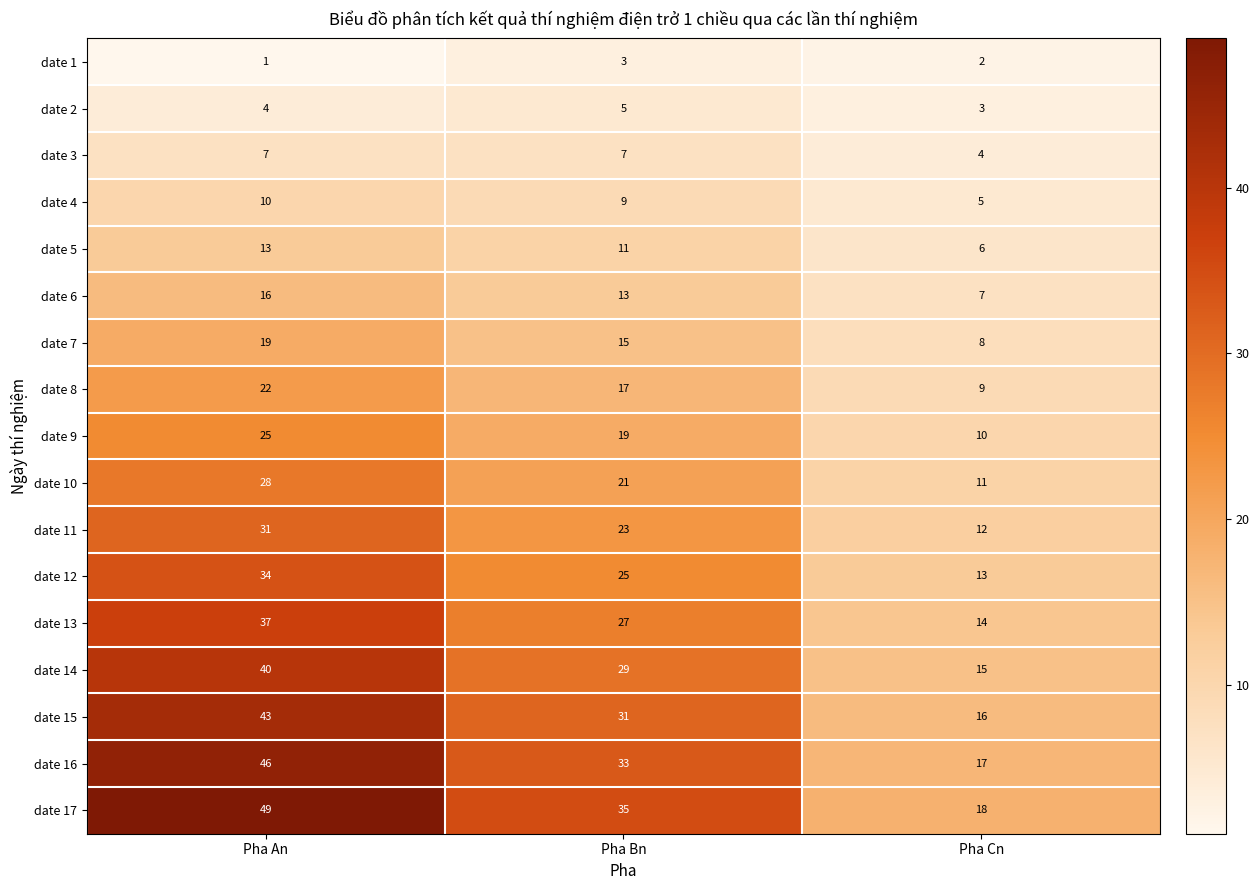

How many data points does each series have?

3